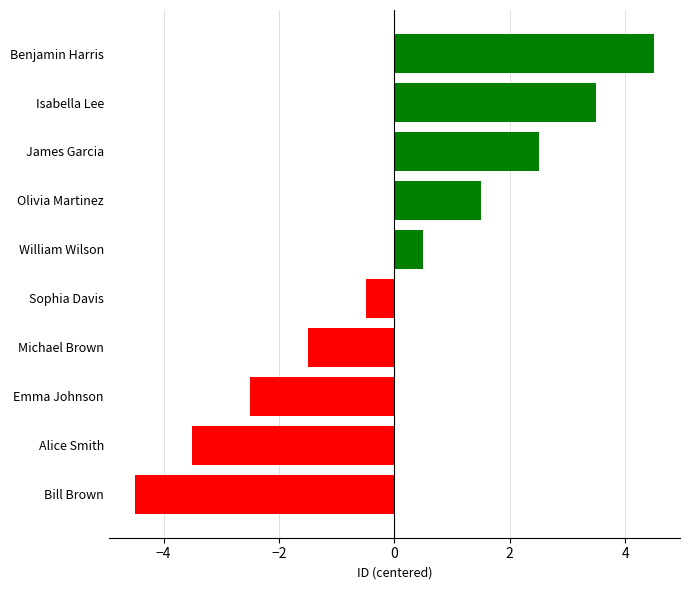

Rank the categories by value from lowest to highest.

Bill Brown, Alice Smith, Emma Johnson, Michael Brown, Sophia Davis, William Wilson, Olivia Martinez, James Garcia, Isabella Lee, Benjamin Harris